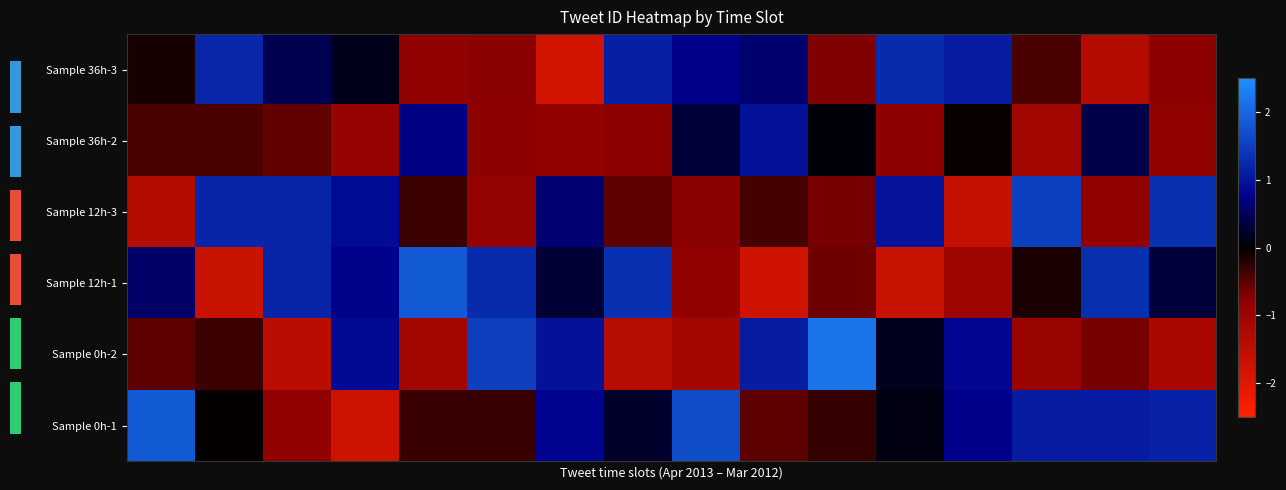

Which series has the widest spread of values?

Sample 12h-1